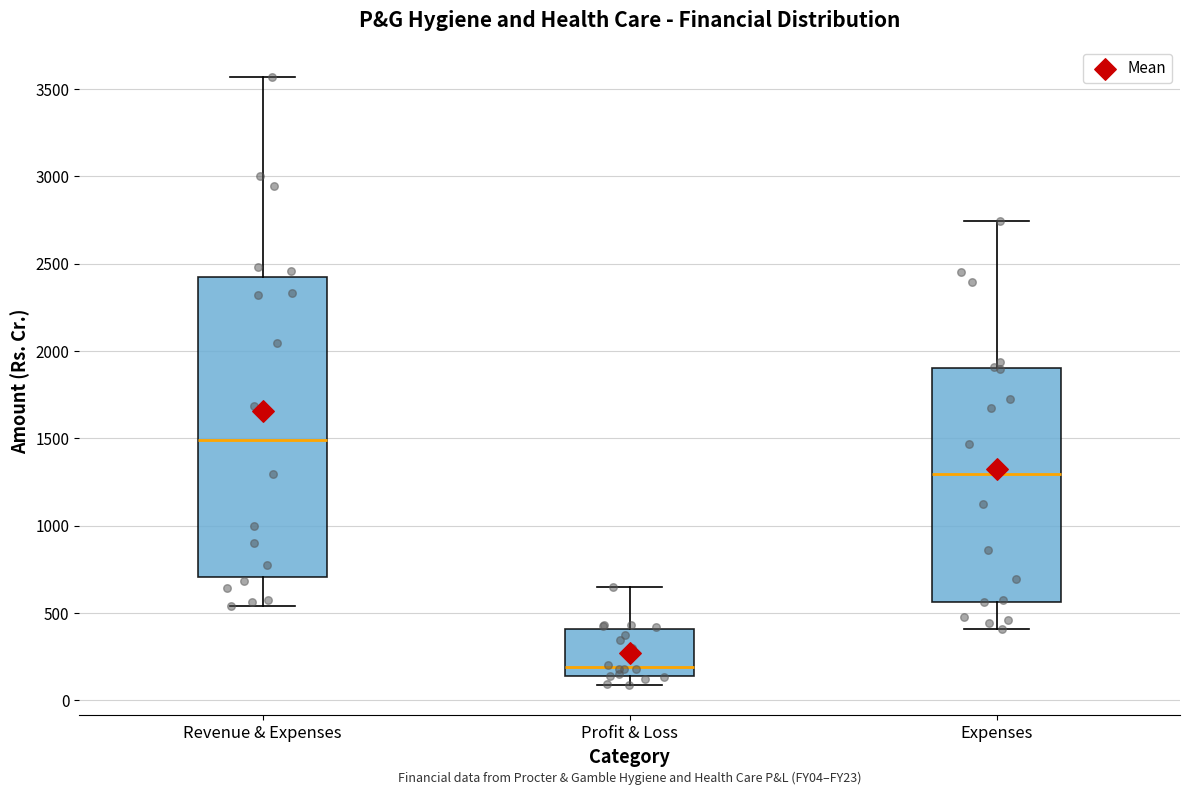

Reading left to right, transcribe this box plot: for each box, give where its median line is, the range the box spans, and where its two whiskers end, as read against the y-axis. The values are not printed on the chart, so give them approximately, as read against the axis.

Revenue & Expenses: median 1500, box 700 to 2400, whiskers 550 to 3550
Profit & Loss: median 200, box 150 to 400, whiskers 100 to 650
Expenses: median 1300, box 550 to 1900, whiskers 400 to 2750